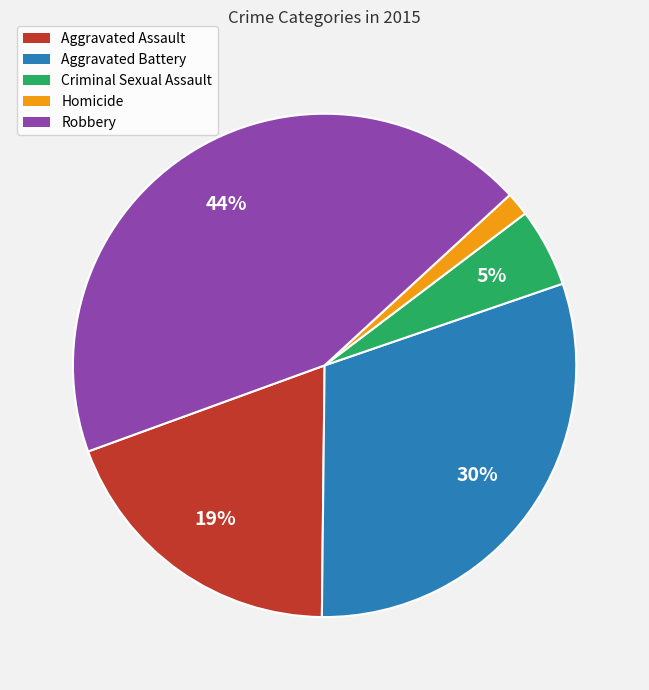

Rank the categories by value from lowest to highest.

Homicide, Criminal Sexual Assault, Aggravated Assault, Aggravated Battery, Robbery